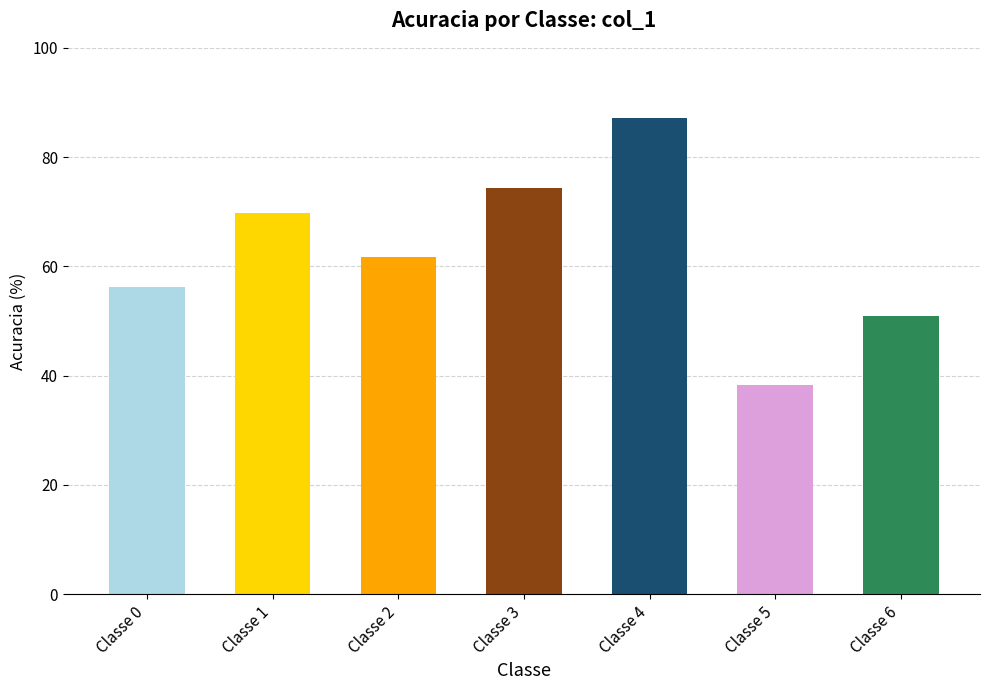

Reading left to right, transcribe all the data shown in this chart.

56.2	69.8	61.7	74.3	87.2	38.3	50.9